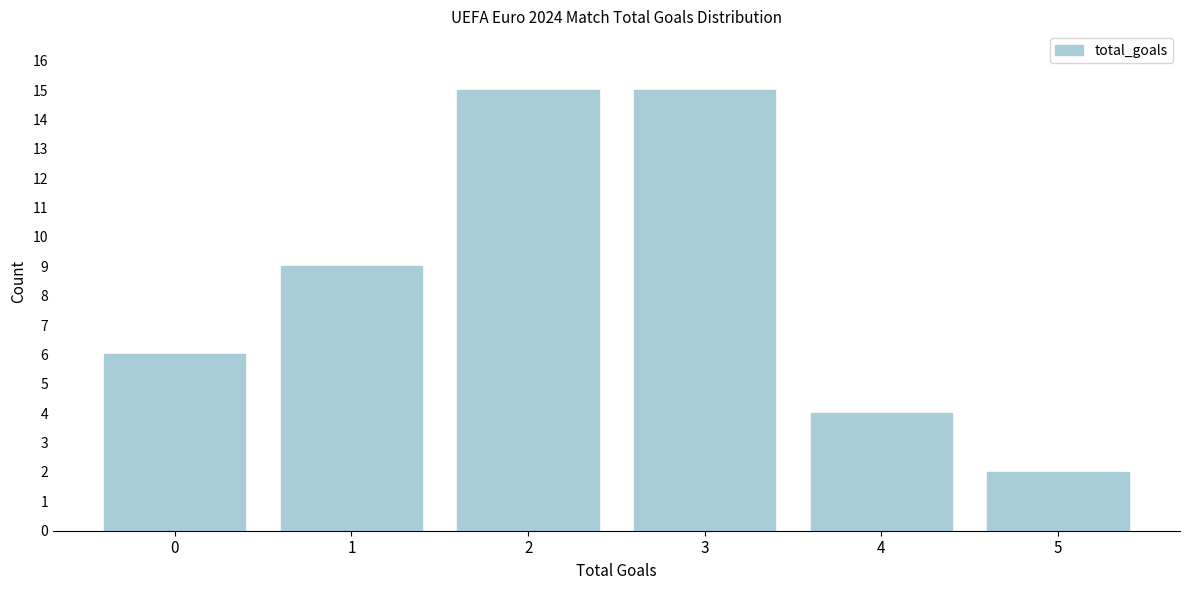

Reading right to left, what are all the values shown in this chart?

5=2	4=4	3=15	2=15	1=9	0=6